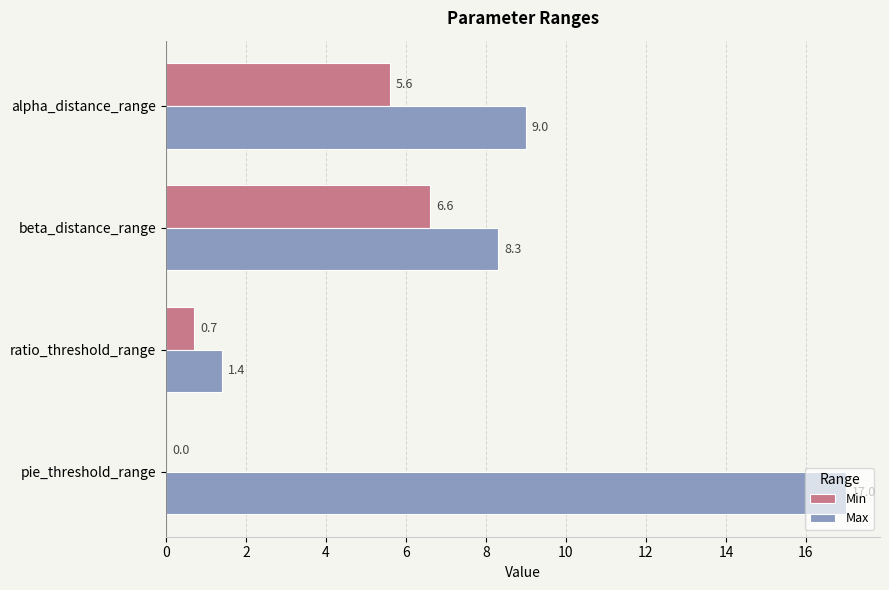

How many data points does each series have?

4